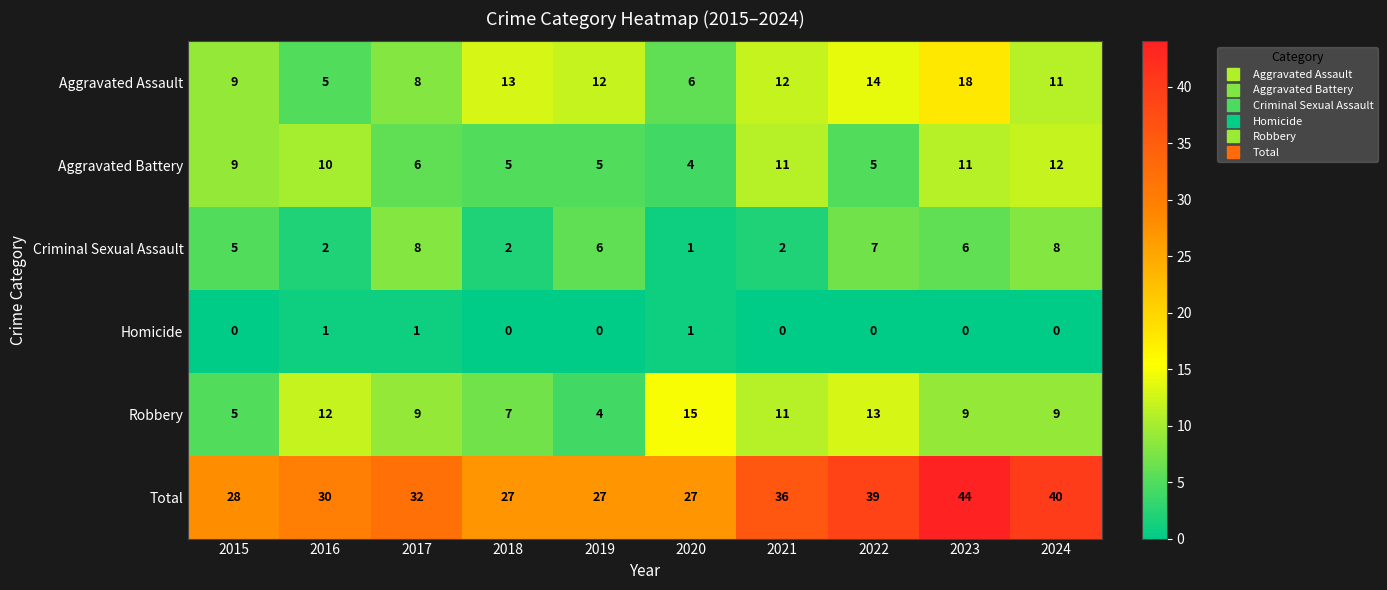

At which category is the sum across all series the highest?

2023